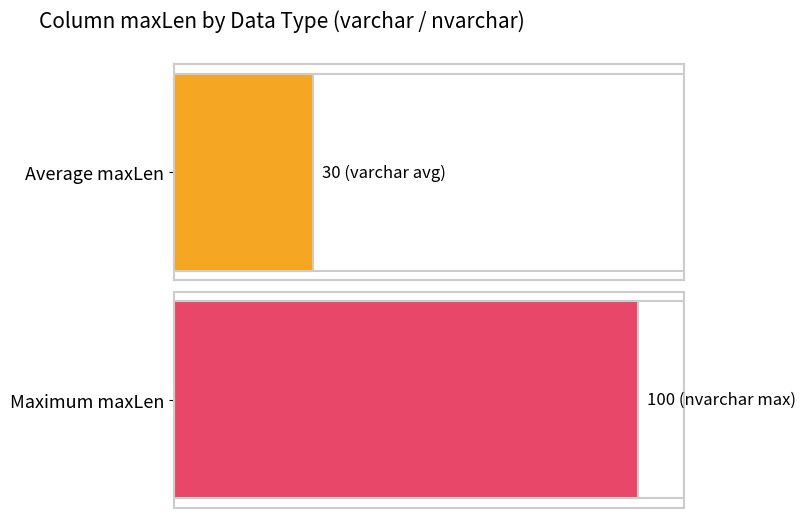

Which series has the largest total across all categories?

nvarchar